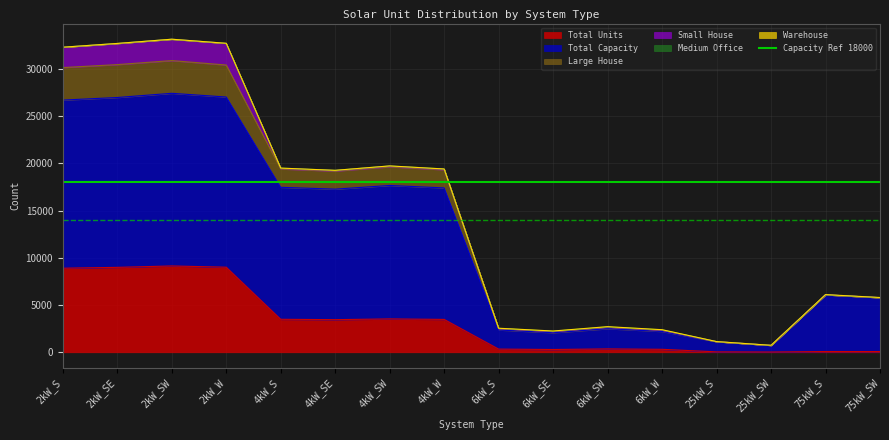

At how many categories does at least one series exceed 4463?

10